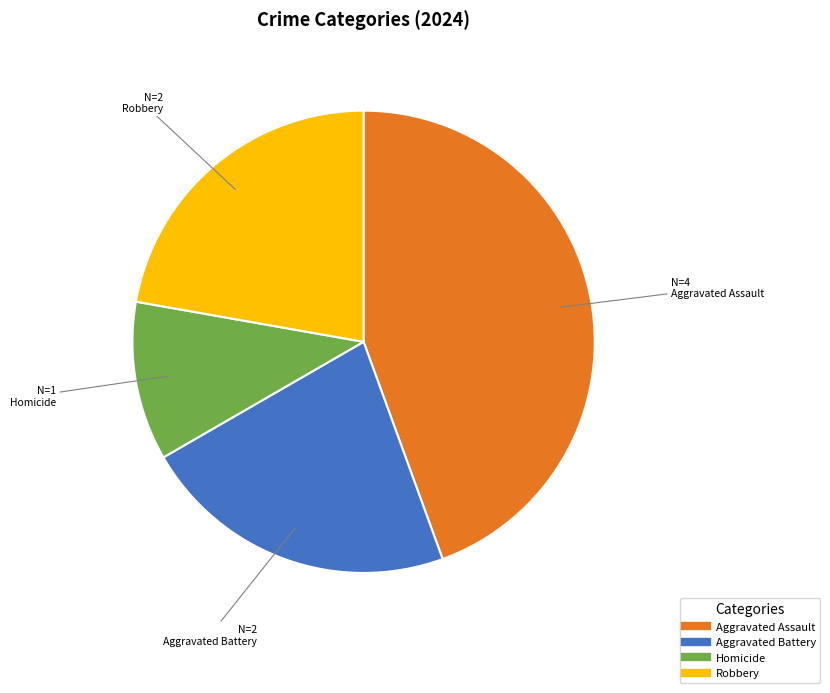

Combined, do Aggravated Assault and Robbery account for over 50%?

Yes